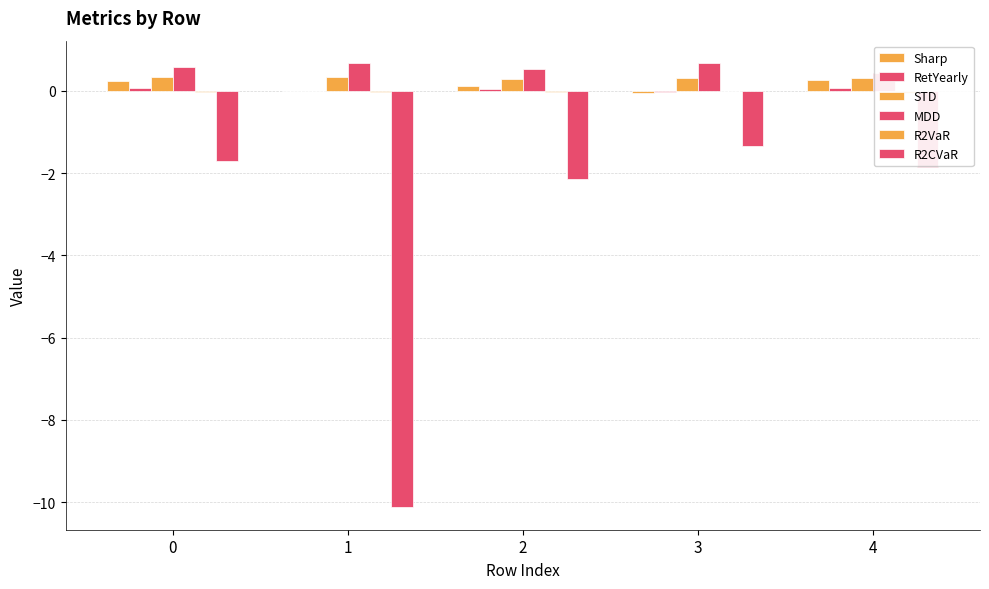

Reading left to right, extract all data points from this chart.

Sharp: 0.2	-0.0	0.1	-0.1	0.3
RetYearly: 0.1	-0.0	0.0	-0.0	0.1
STD: 0.3	0.3	0.3	0.3	0.3
MDD: 0.6	0.7	0.5	0.7	0.4
R2VaR: -0.0	-0.0	-0.0	-0.0	-0.0
R2CVaR: -1.7	-10.1	-2.2	-1.3	-1.8